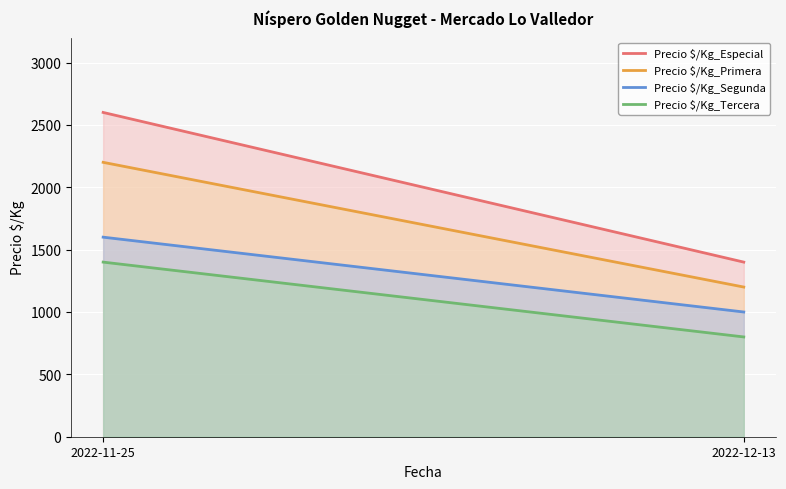

What position from the left is 2022-12-13?

2